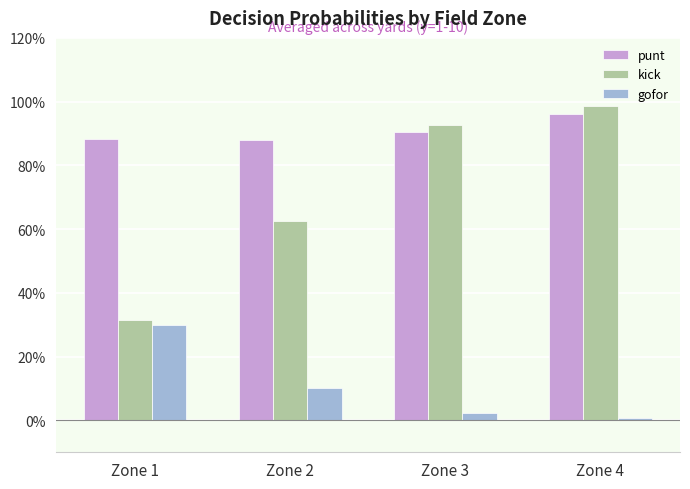

List the series in order of their overall mean, highest first.

punt, kick, gofor